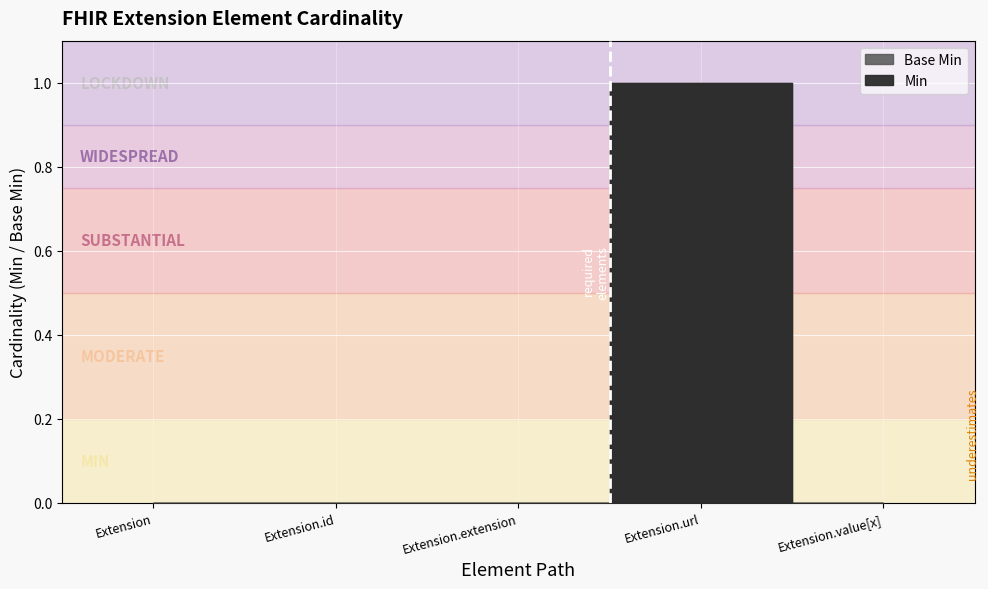

True or false: Base Min and Min intersect in this chart.

False